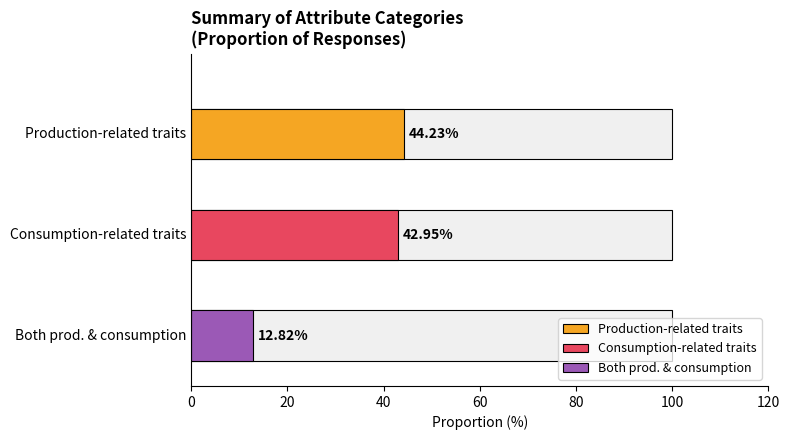

What is the lowest value of the Proportion (%) of responses series?

12.8